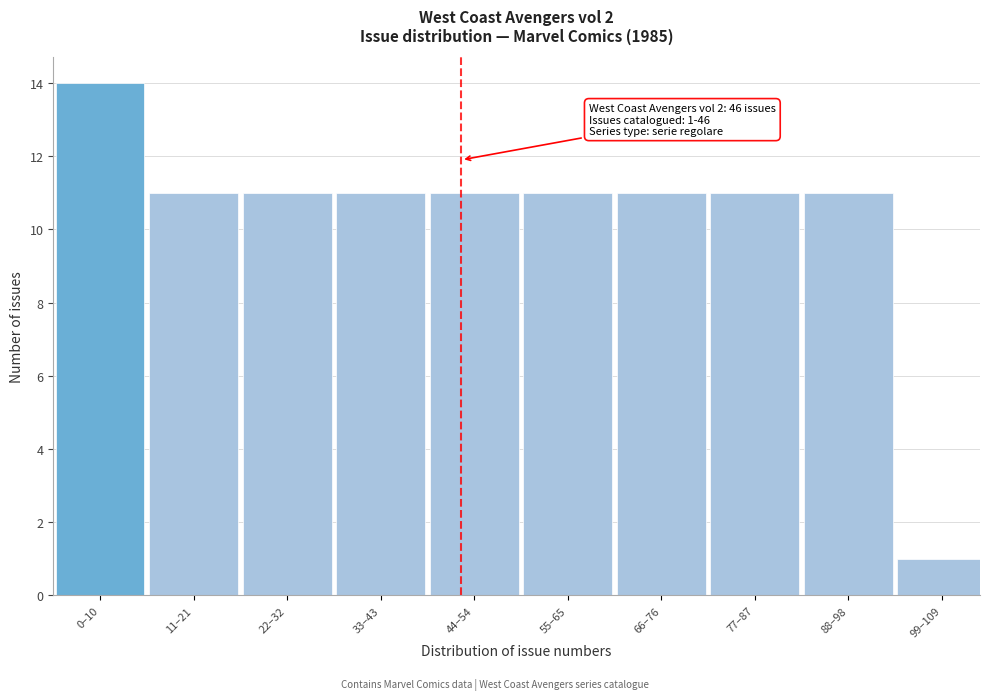

Reading left to right, transcribe all the data shown in this chart.

0–10=14	11–21=11	22–32=11	33–43=11	44–54=11	55–65=11	66–76=11	77–87=11	88–98=11	99–109=1